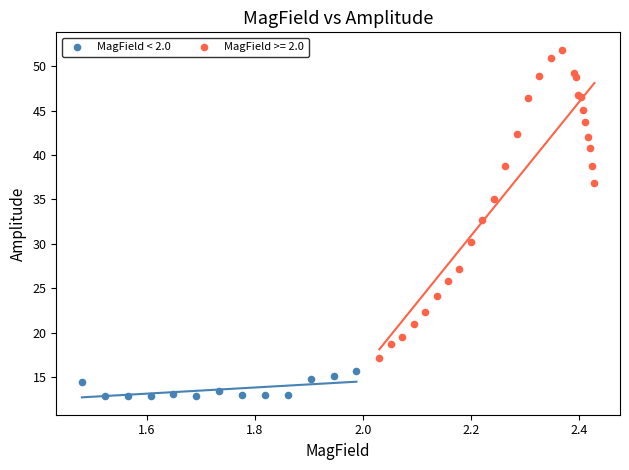

Which series contains the lowest Y value?

MagField < 2.0